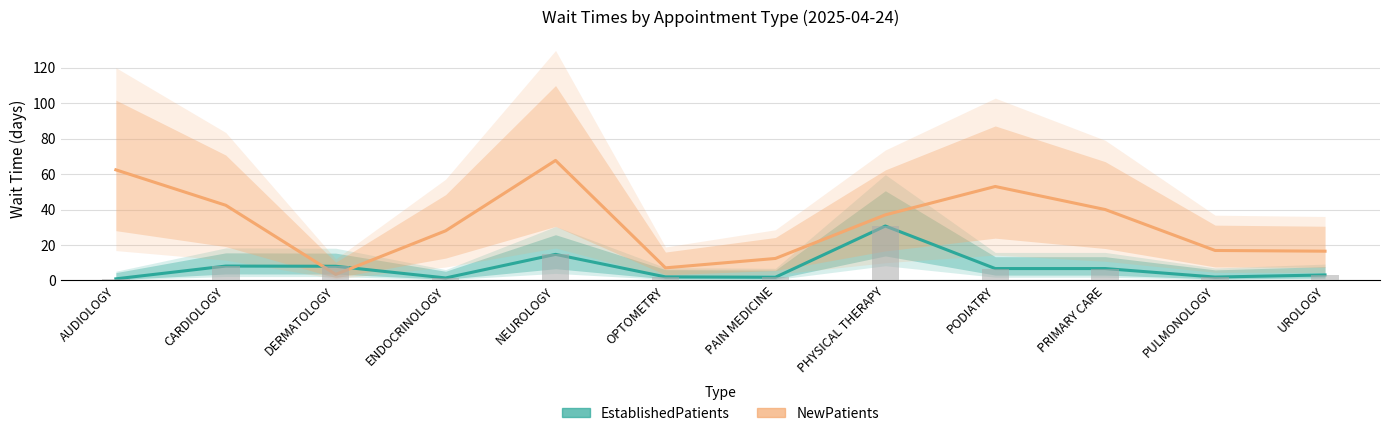

Rank the series at CARDIOLOGY from highest to lowest value.

NewPatients, EstablishedPatients